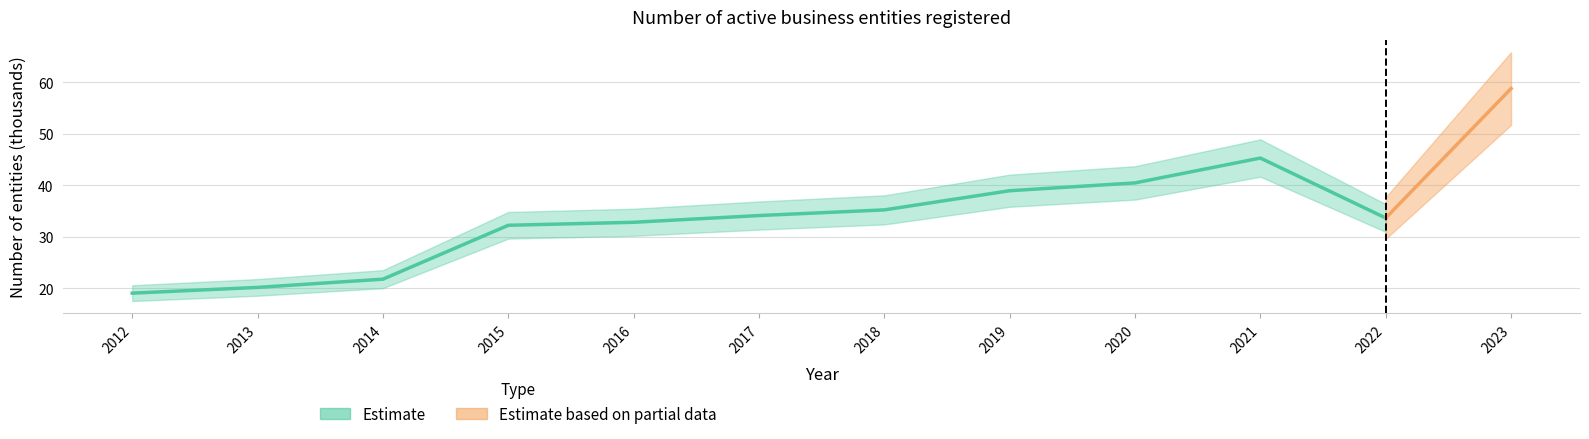

Which has a higher value, 2013 or 2012?

2013